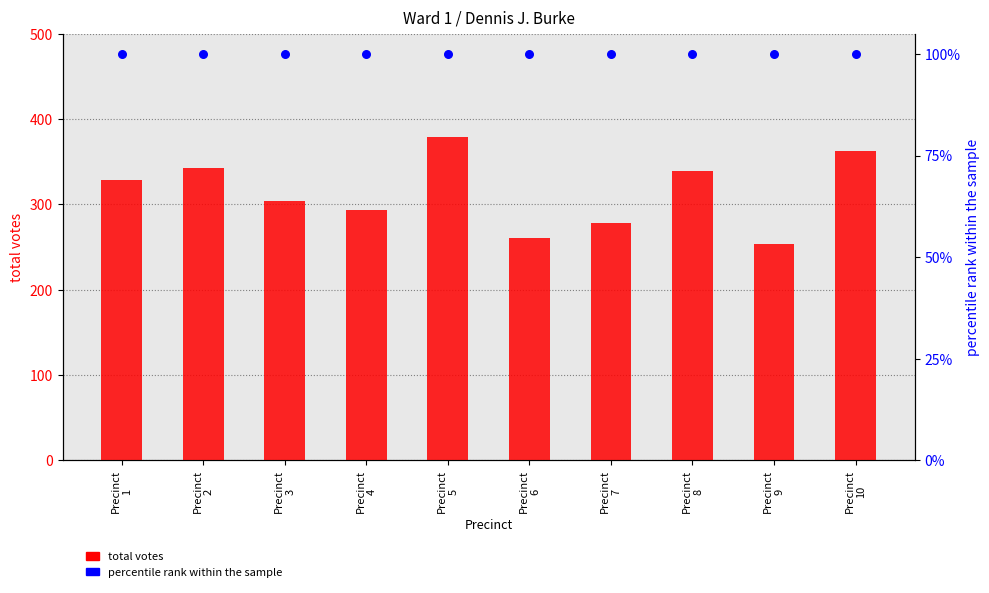

Which series has the widest spread of Y values?

total votes